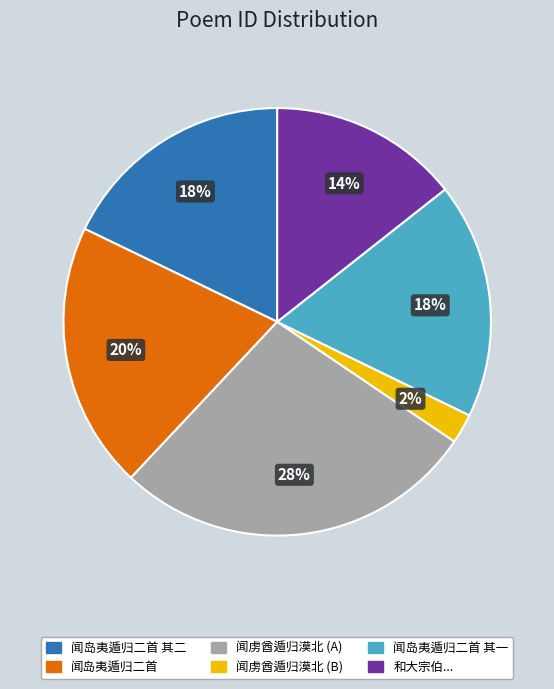

Between 闻岛夷遁归二首 其二 and 闻虏酋遁归漠北 (A), which is larger?

闻虏酋遁归漠北 (A)